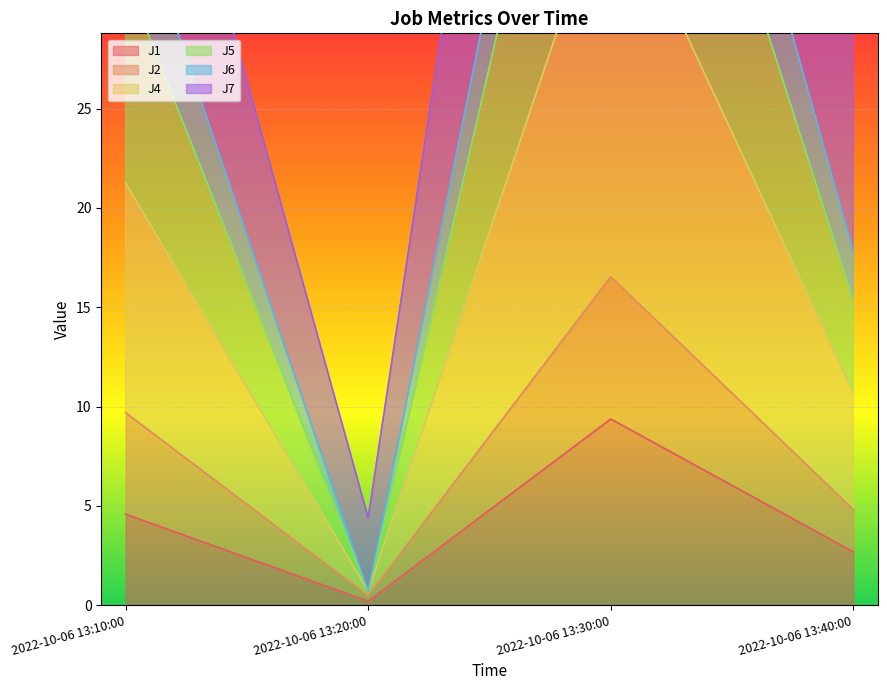

Where does the J1 series first go above 4?

2022-10-06 13:10:00